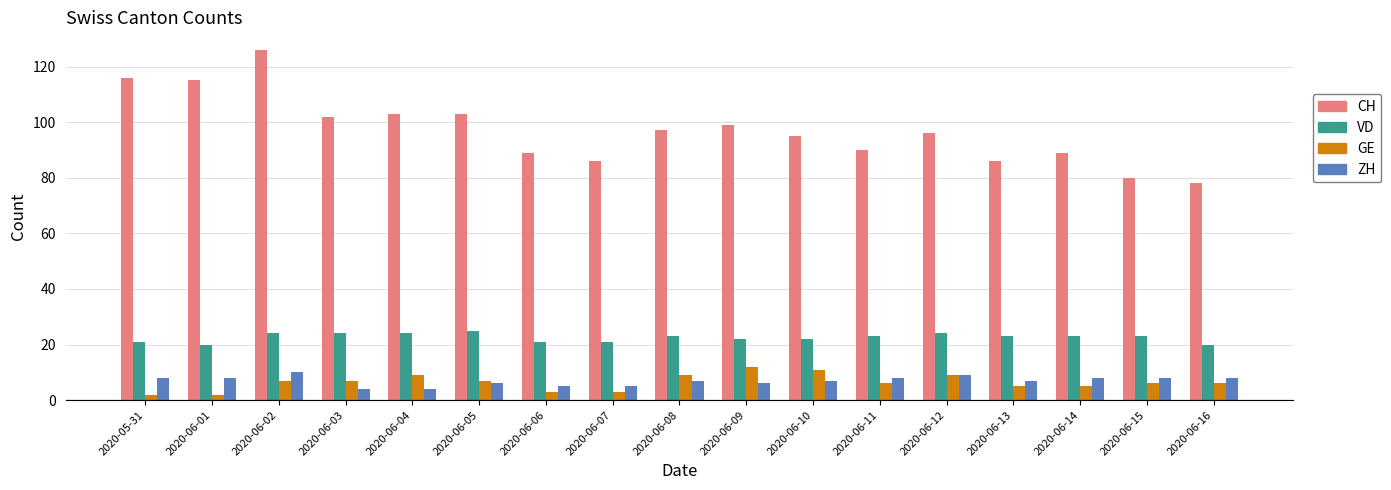

How many data points does each series have?

17